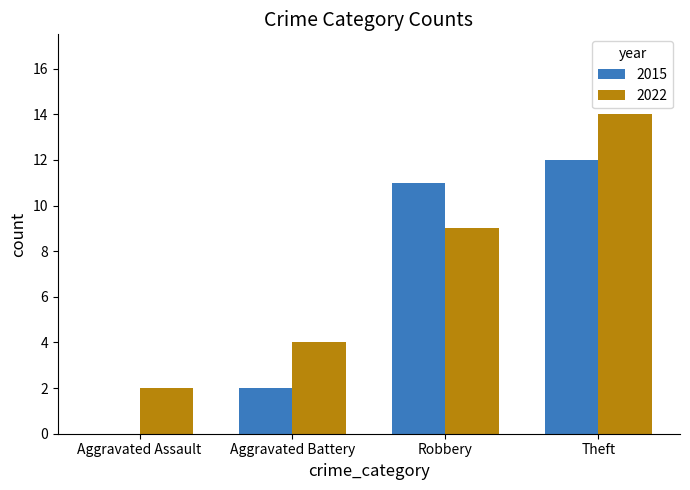

What is the sum of all 2022 values?

29